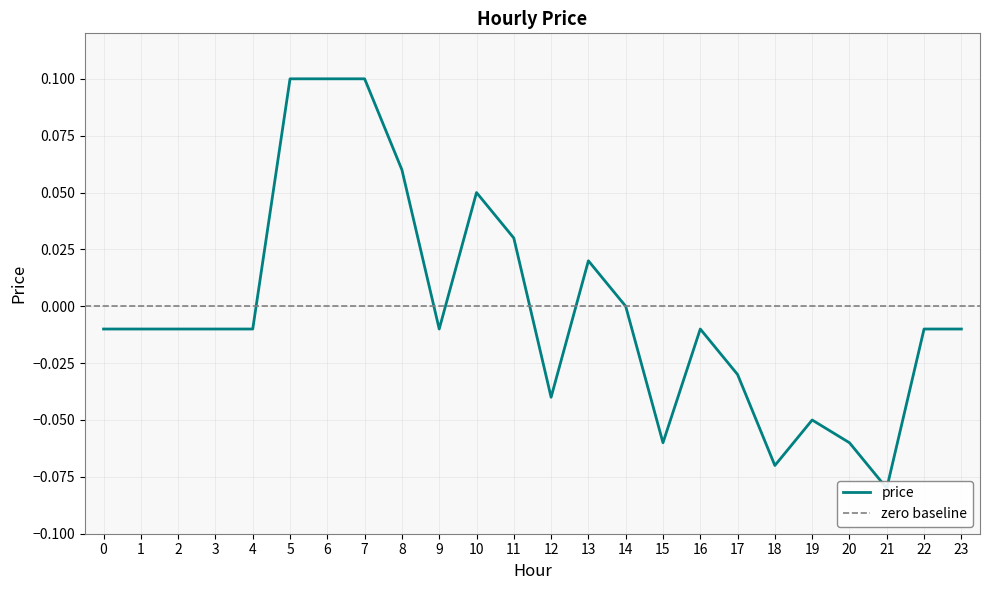

Where does the data first go above 0?

5